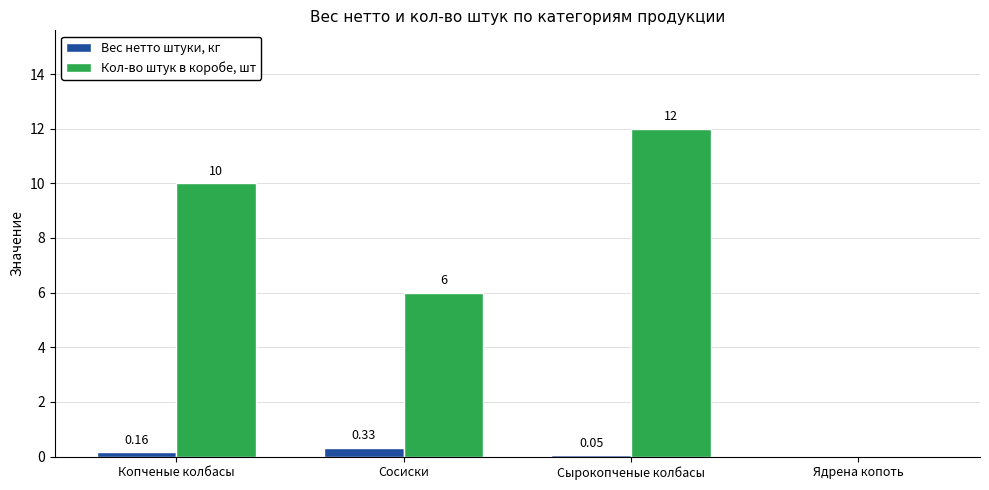

At which category is the sum across all series the highest?

Сырокопченые колбасы